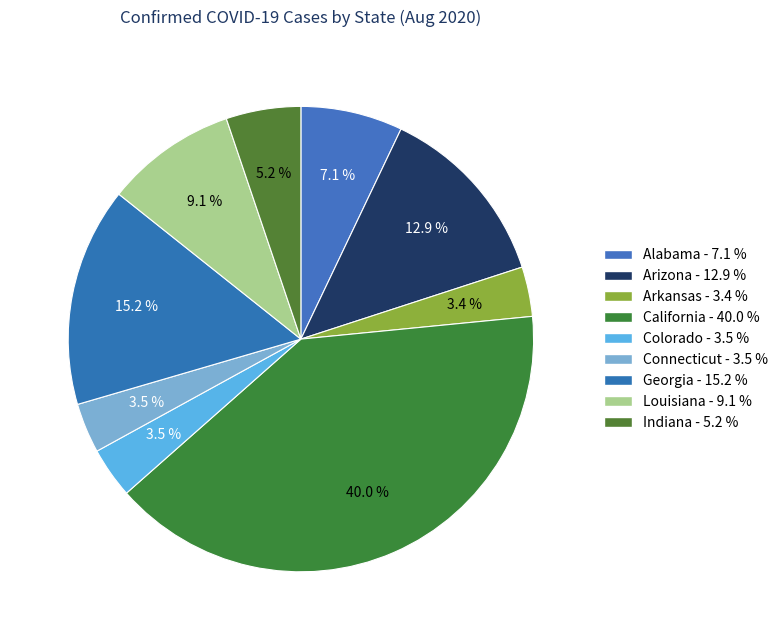

What is the smallest slice in the pie chart?

Arkansas